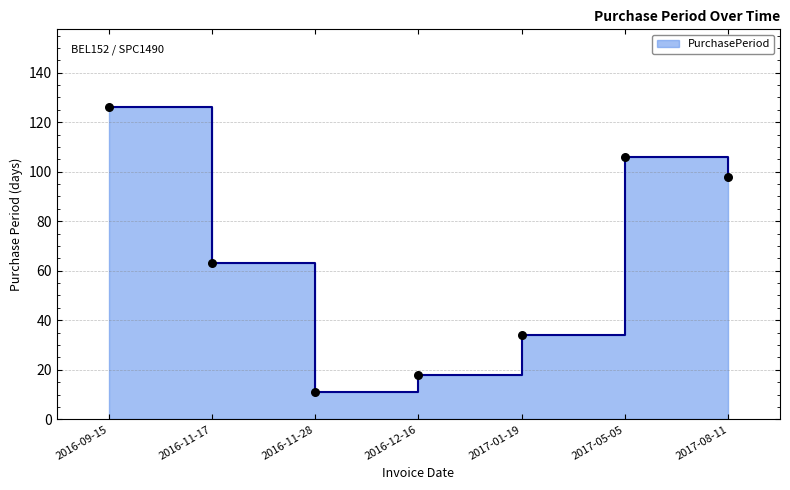

What is the change in value from 2016-11-28 to 2016-12-16?

+7